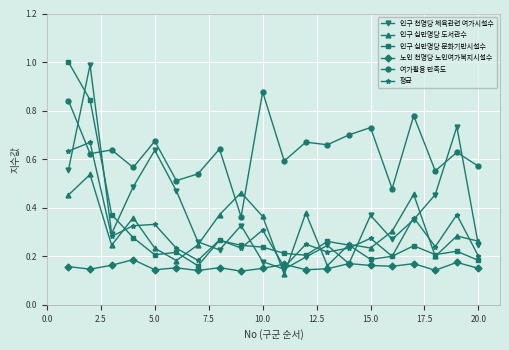

In 평균, how many points are lower than both neighbors (excluding endpoints)?

7